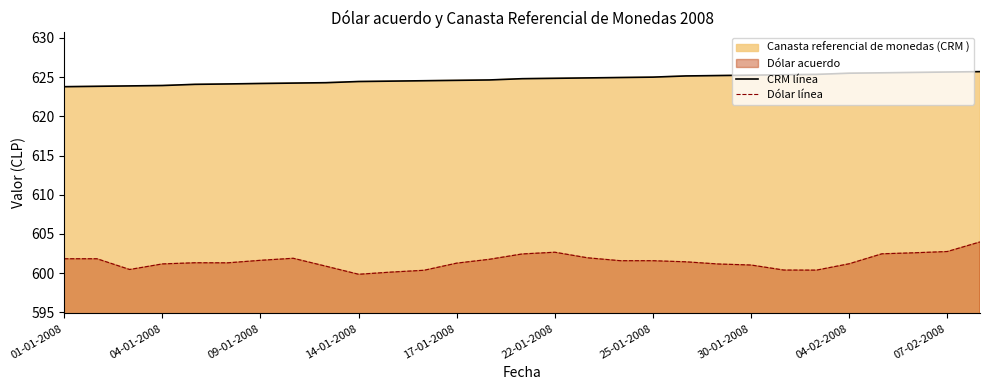

What position from the right is 11?

18